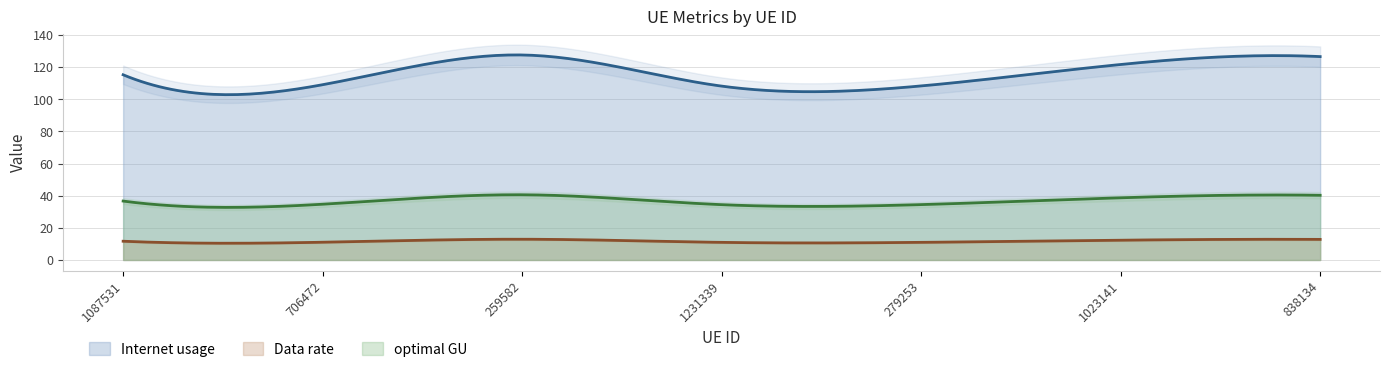

At which category does Internet usage reach its first local valley?

706472